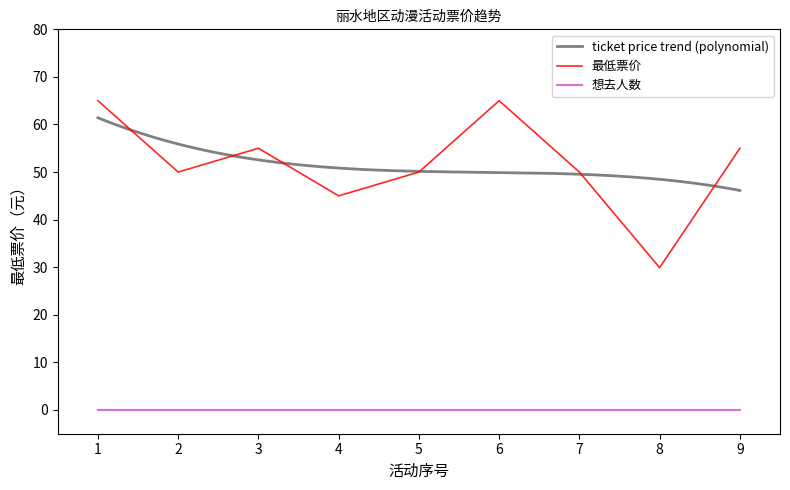

Between 2024-07-20 and 2024-08-10, which series saw the biggest shift?

最低票价